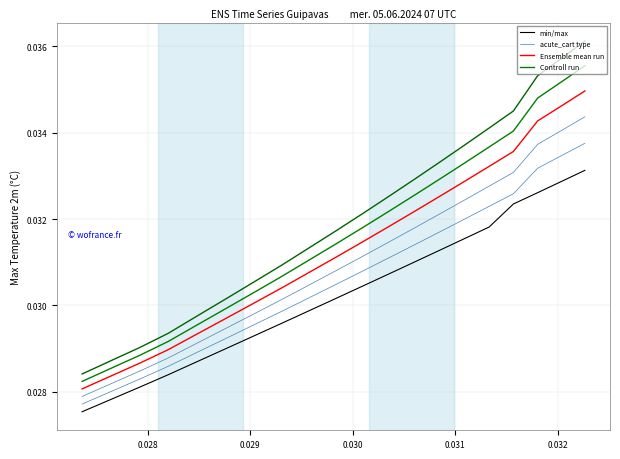

The Controll run series shows 0.0 at 13. True or false?

False